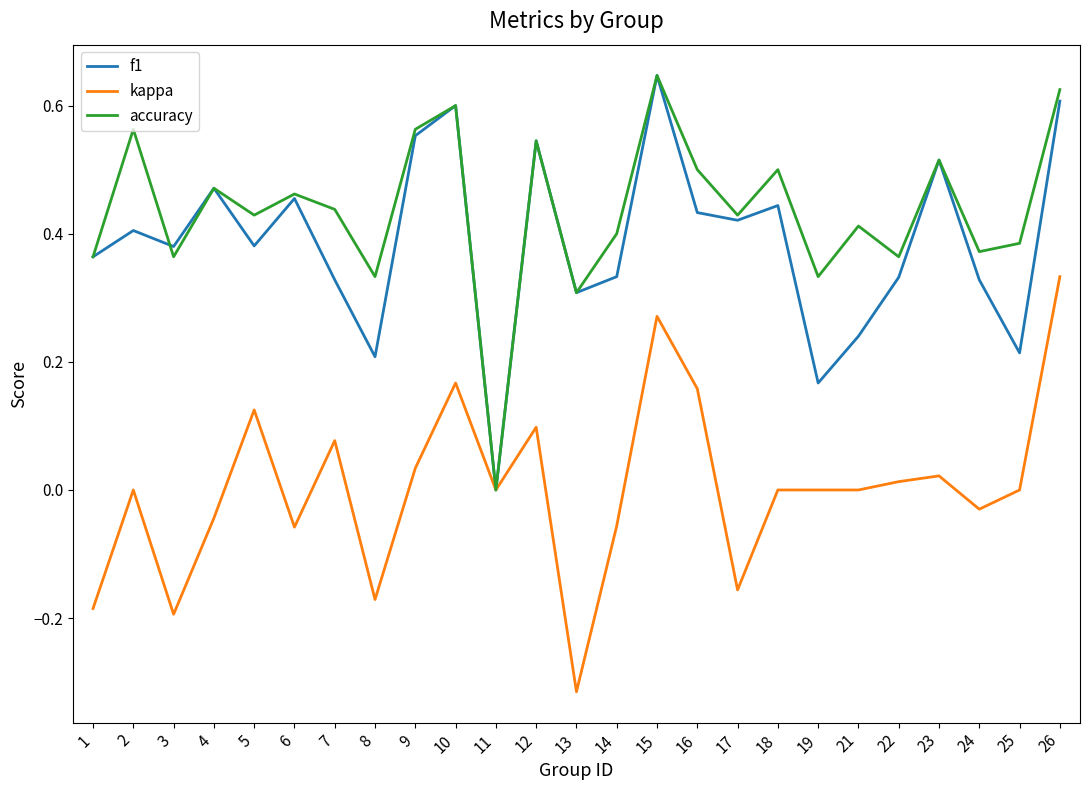

Rank the series at 25 from lowest to highest value.

kappa, f1, accuracy